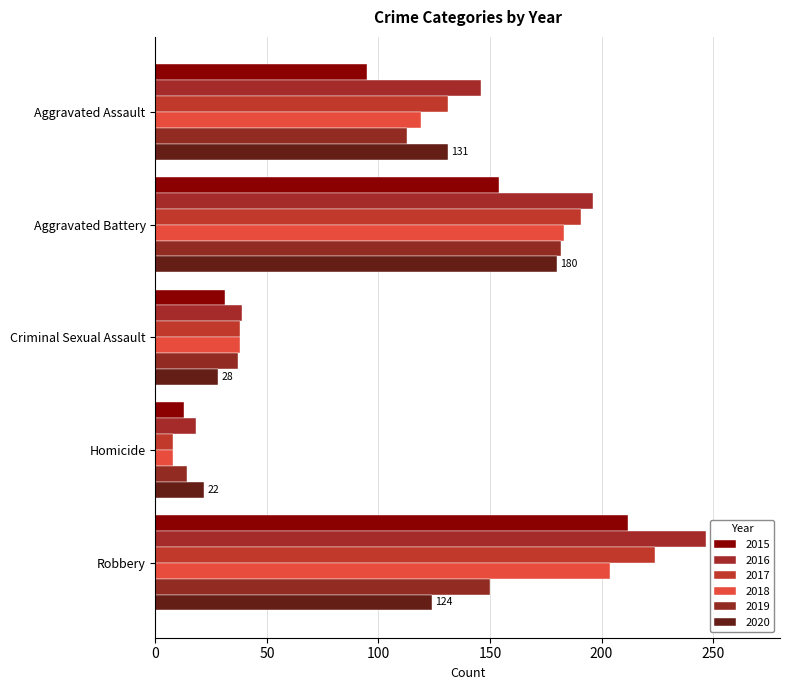

Reading left to right, transcribe all the data shown in this chart.

2015: Aggravated Assault=95	Aggravated Battery=154	Criminal Sexual Assault=31	Homicide=13	Robbery=212
2016: Aggravated Assault=146	Aggravated Battery=196	Criminal Sexual Assault=39	Homicide=18	Robbery=247
2017: Aggravated Assault=131	Aggravated Battery=191	Criminal Sexual Assault=38	Homicide=8	Robbery=224
2018: Aggravated Assault=119	Aggravated Battery=183	Criminal Sexual Assault=38	Homicide=8	Robbery=204
2019: Aggravated Assault=113	Aggravated Battery=182	Criminal Sexual Assault=37	Homicide=14	Robbery=150
2020: Aggravated Assault=131	Aggravated Battery=180	Criminal Sexual Assault=28	Homicide=22	Robbery=124